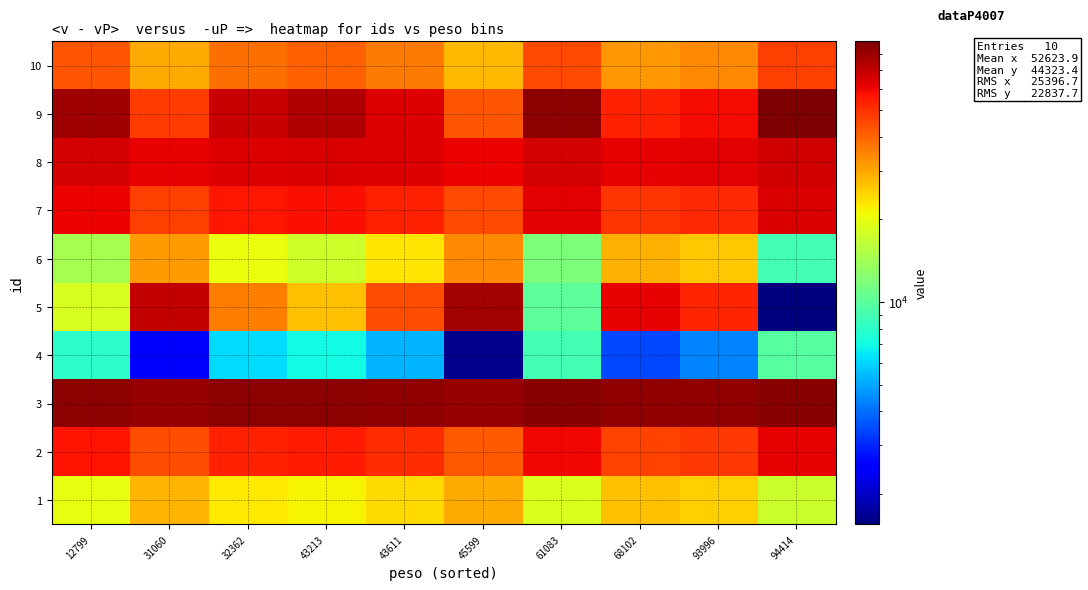

At how many categories does at least one series exceed 21783?

10